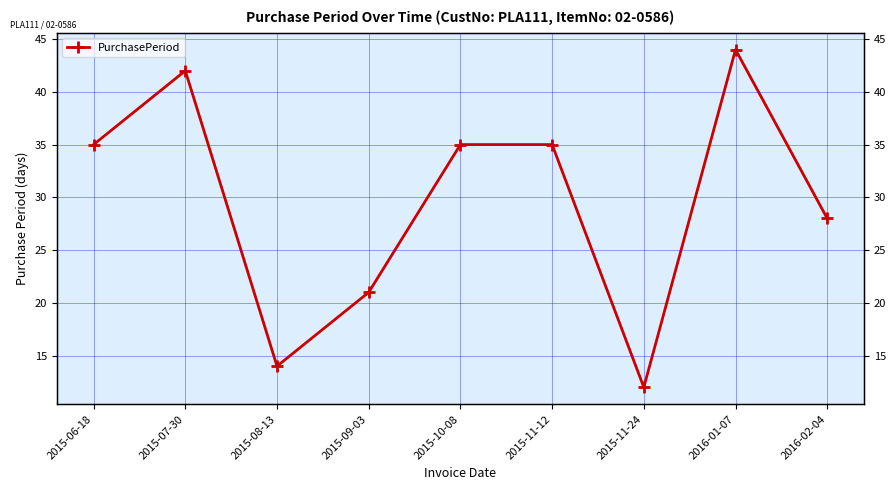

Reading left to right, list all the values displayed in this chart.

35	42	14	21	35	35	12	44	28